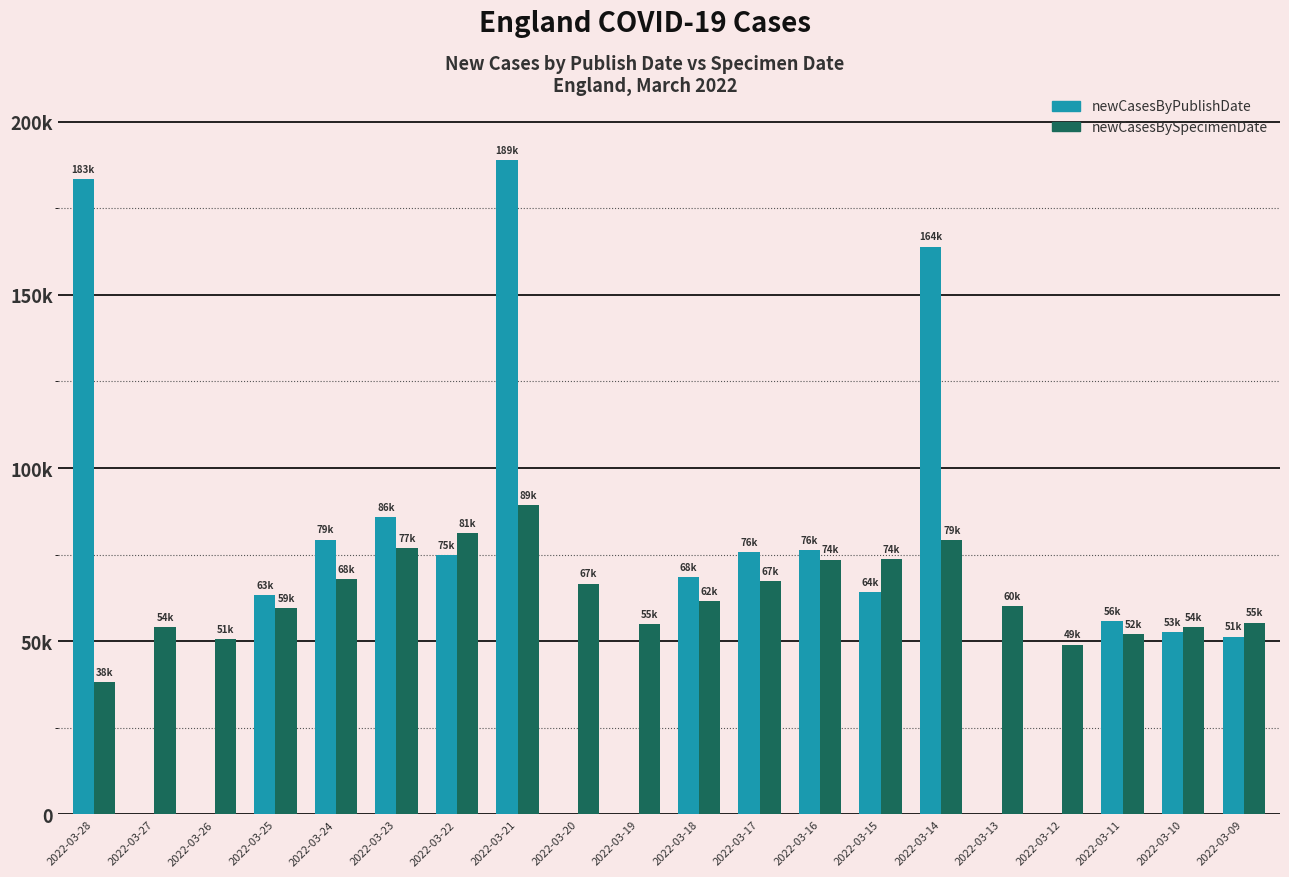

Reading left to right, what are all the values shown in this chart?

newCasesByPublishDate: 2022-03-28=183459	2022-03-27=0	2022-03-26=0	2022-03-25=63371	2022-03-24=79373	2022-03-23=85916	2022-03-22=74804	2022-03-21=188925	2022-03-20=0	2022-03-19=0	2022-03-18=68492	2022-03-17=75681	2022-03-16=76366	2022-03-15=64313	2022-03-14=163954	2022-03-13=0	2022-03-12=0	2022-03-11=55883	2022-03-10=52722	2022-03-09=51378
newCasesBySpecimenDate: 2022-03-28=38147	2022-03-27=54052	2022-03-26=50656	2022-03-25=59468	2022-03-24=67958	2022-03-23=76971	2022-03-22=81231	2022-03-21=89284	2022-03-20=66642	2022-03-19=54926	2022-03-18=61637	2022-03-17=67319	2022-03-16=73585	2022-03-15=73798	2022-03-14=79291	2022-03-13=60147	2022-03-12=49042	2022-03-11=52174	2022-03-10=54176	2022-03-09=55374